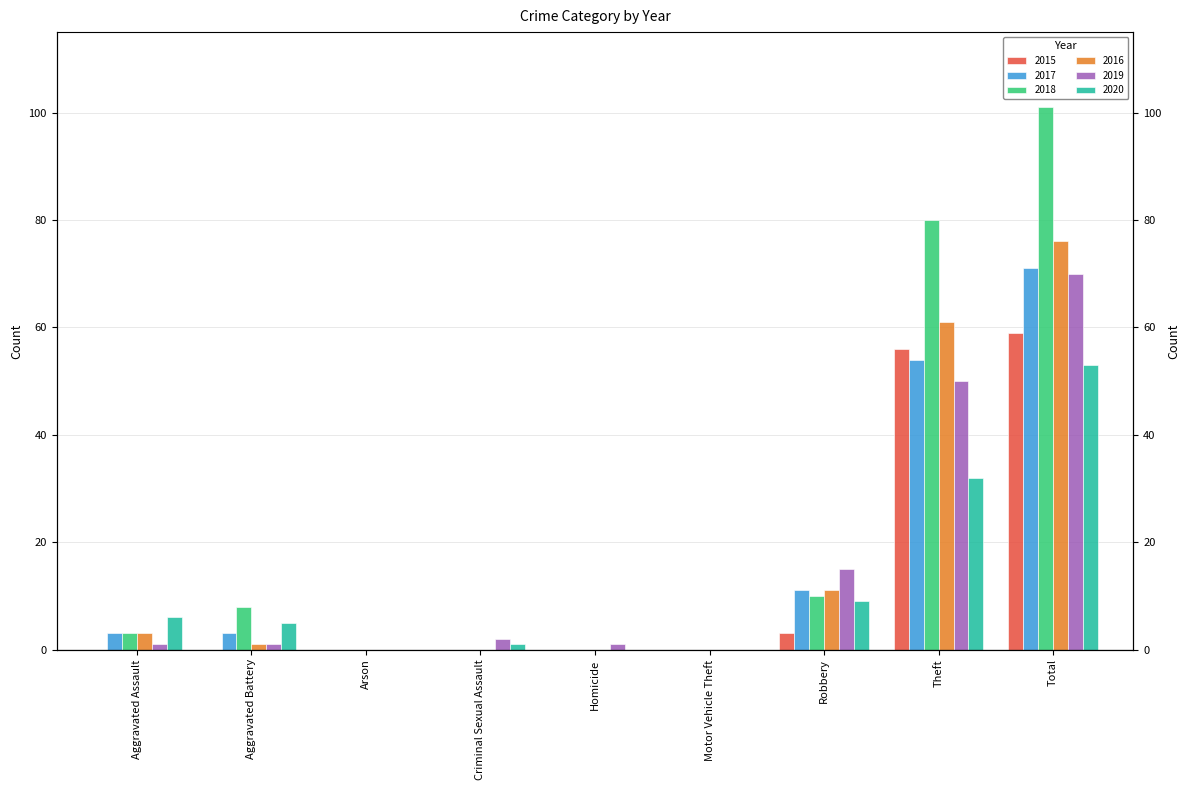

What is the value of the 2020 bar at the 8th from the left?

32